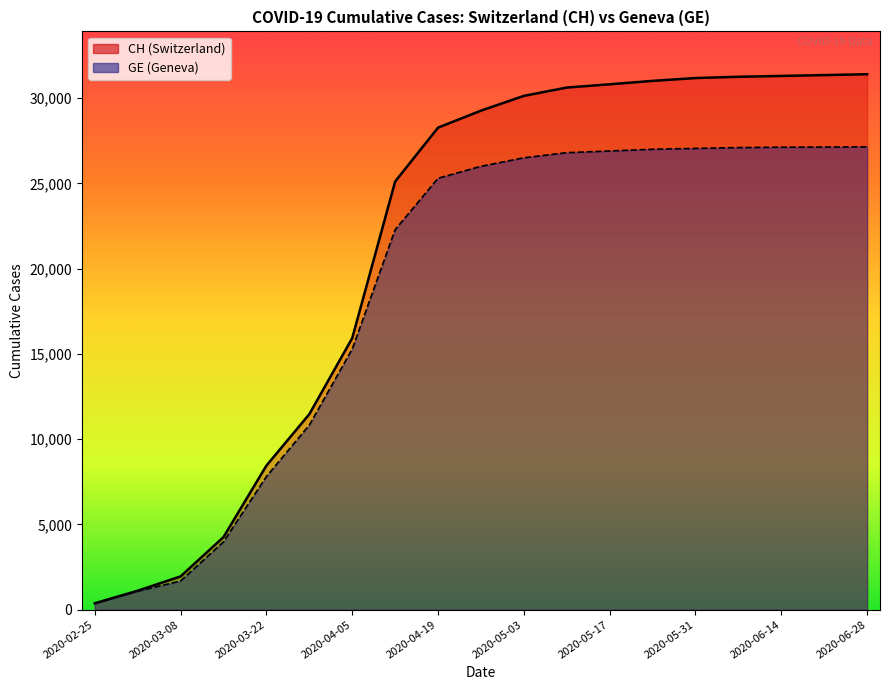

The value of GE line at 2020-04-05 is 1065. True or false?

False